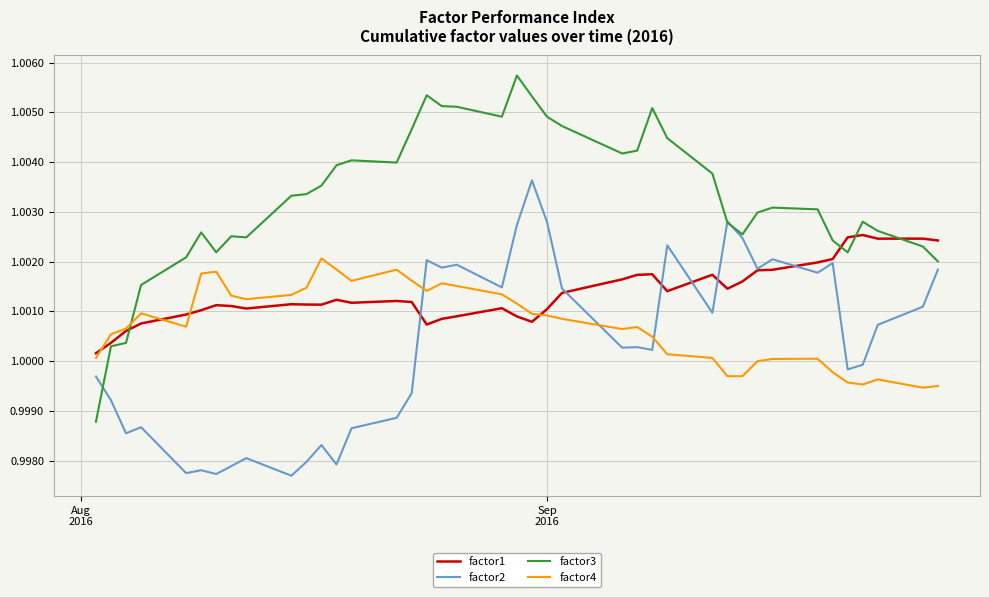

How many intersections are there between factor3 and factor4?

1